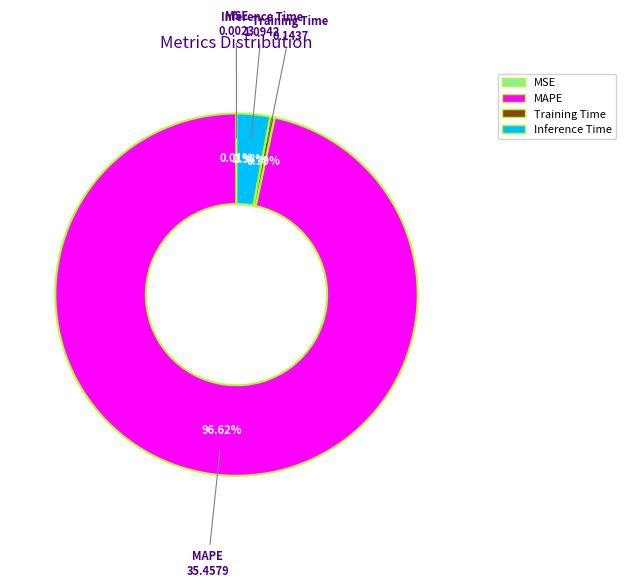

Is there any slice that represents more than half of the pie?

Yes